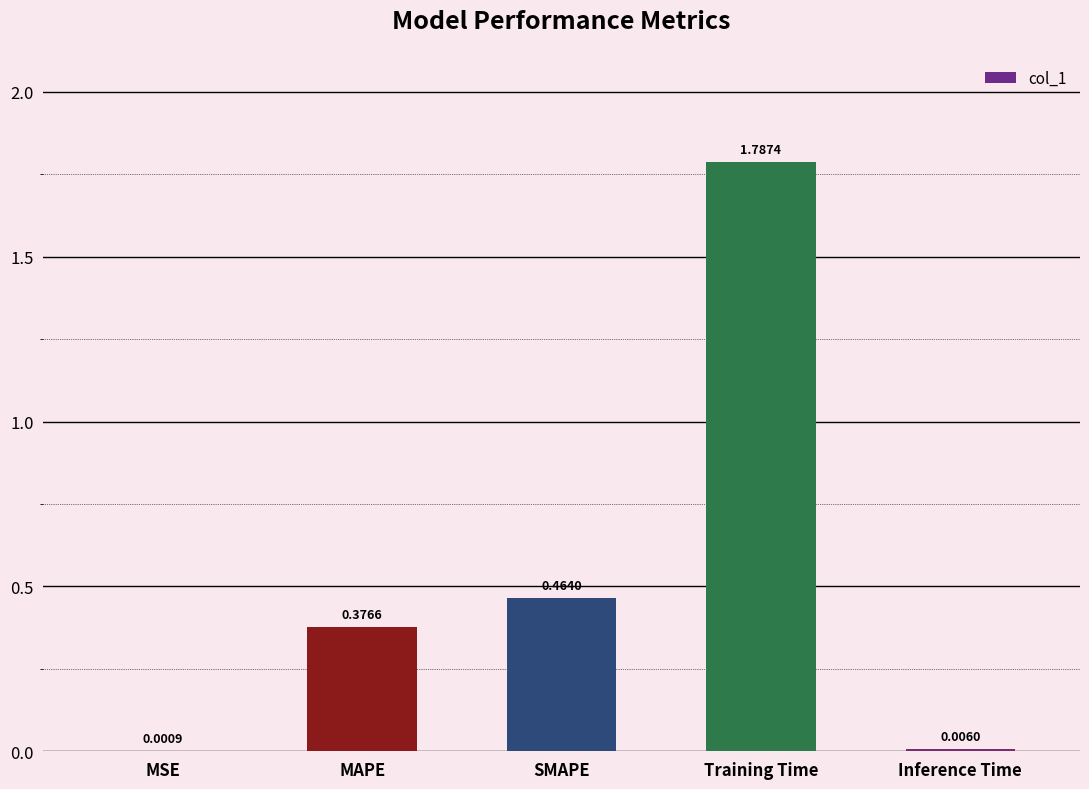

What is the sum of all values?

2.6